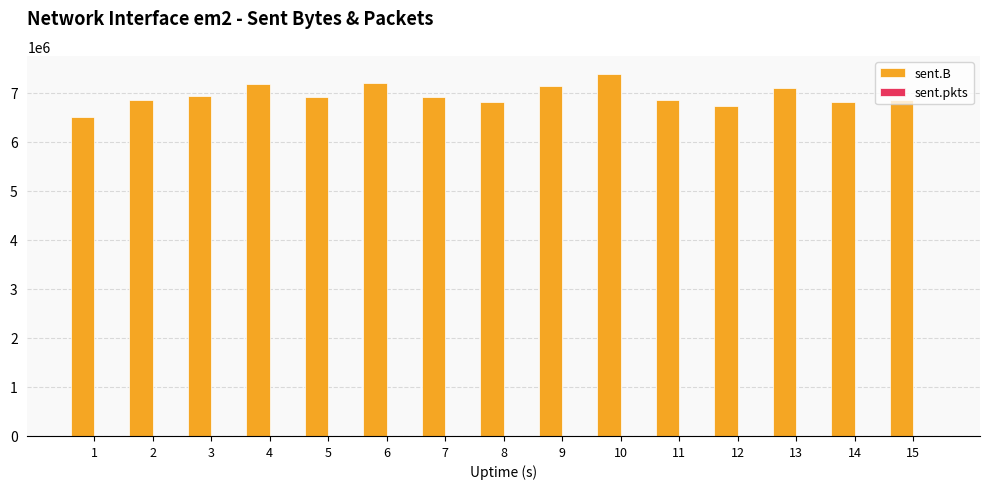

Which series has the largest total across all categories?

sent.B